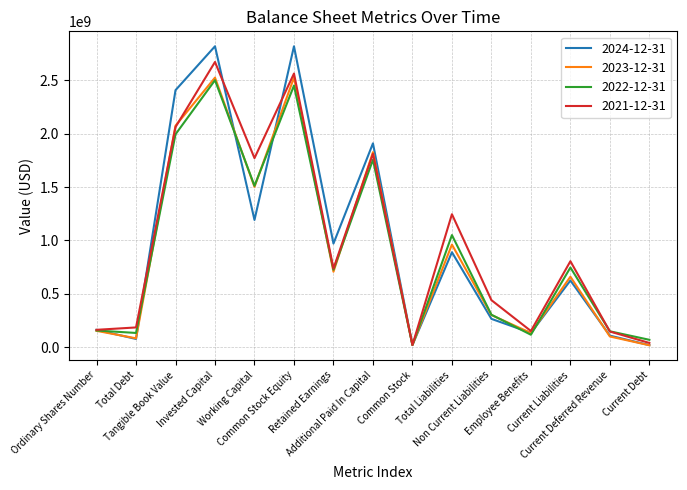

What is the greatest value displayed?

2819294000